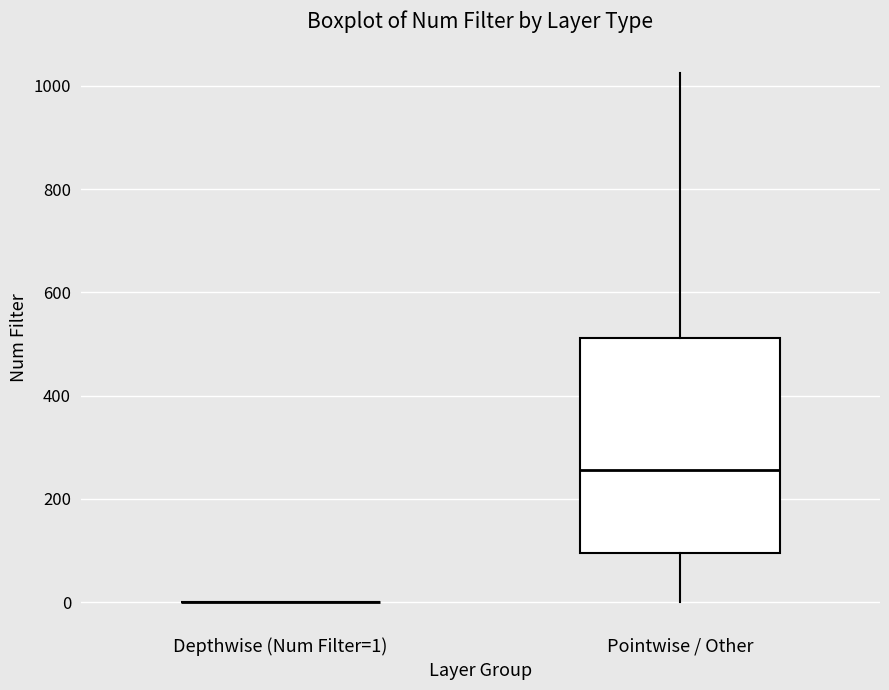

Reading left to right, transcribe this box plot: for each box, give where its median line is, the range the box spans, and where its two whiskers end, as read against the y-axis. The values are not printed on the chart, so give them approximately, as read against the axis.

Depthwise (Num Filter=1): box collapsed to a line at 0, whiskers 0 to 0
Pointwise / Other: median 260, box 100 to 520, whiskers 0 to 1020